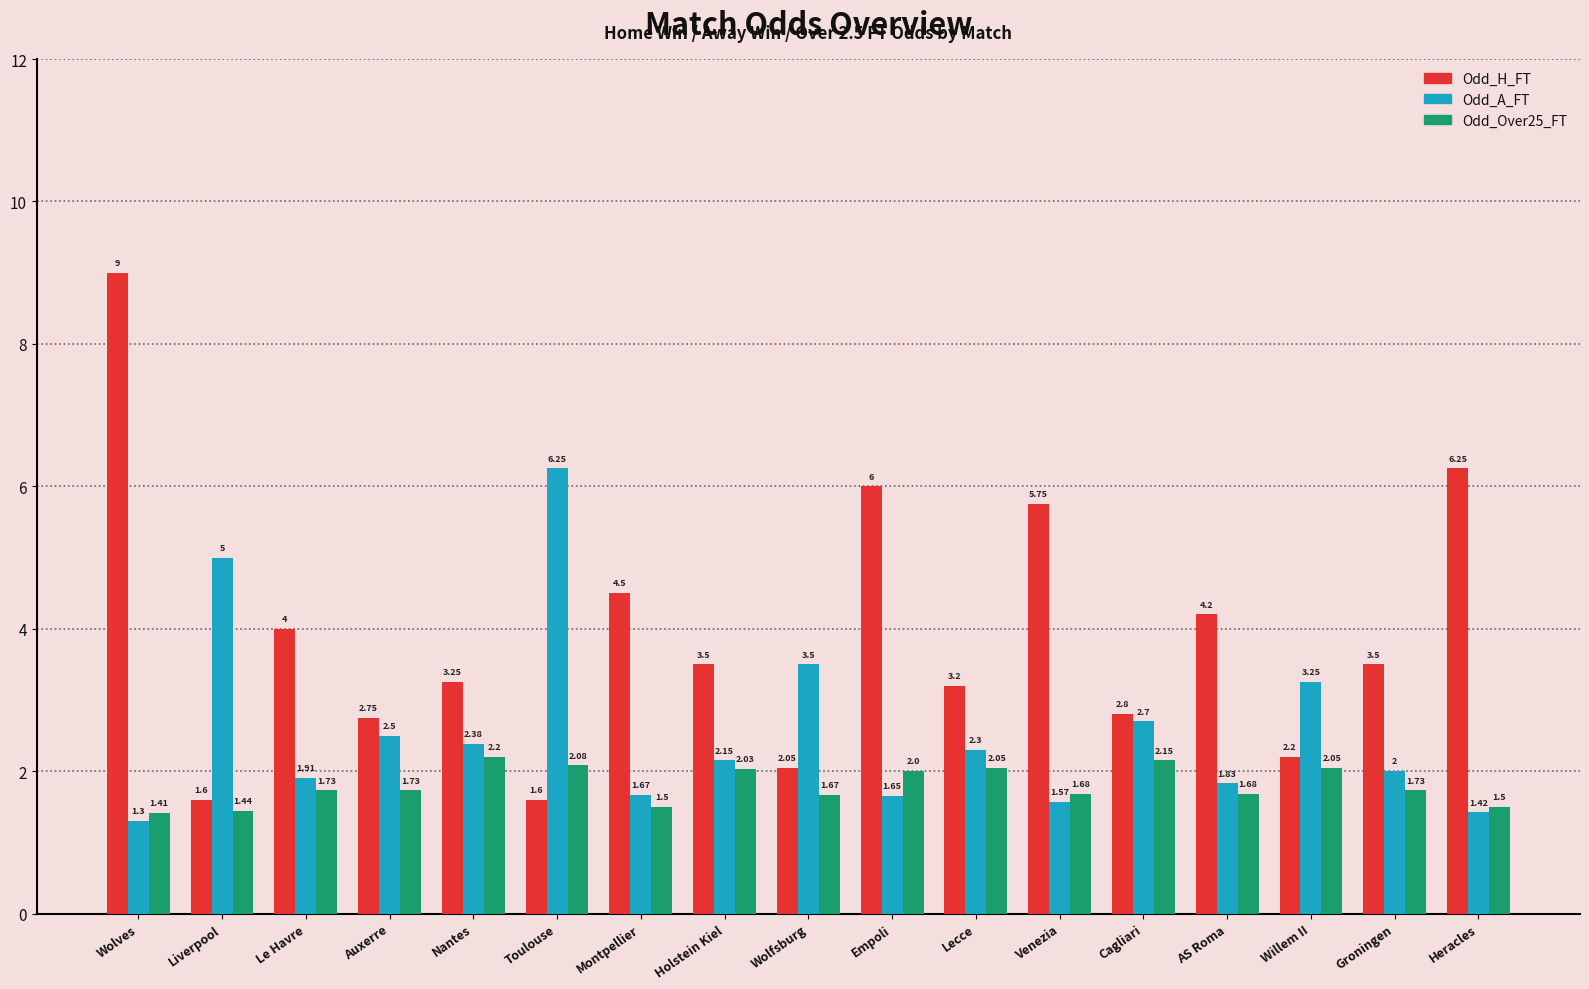

Are the bars horizontal?

No